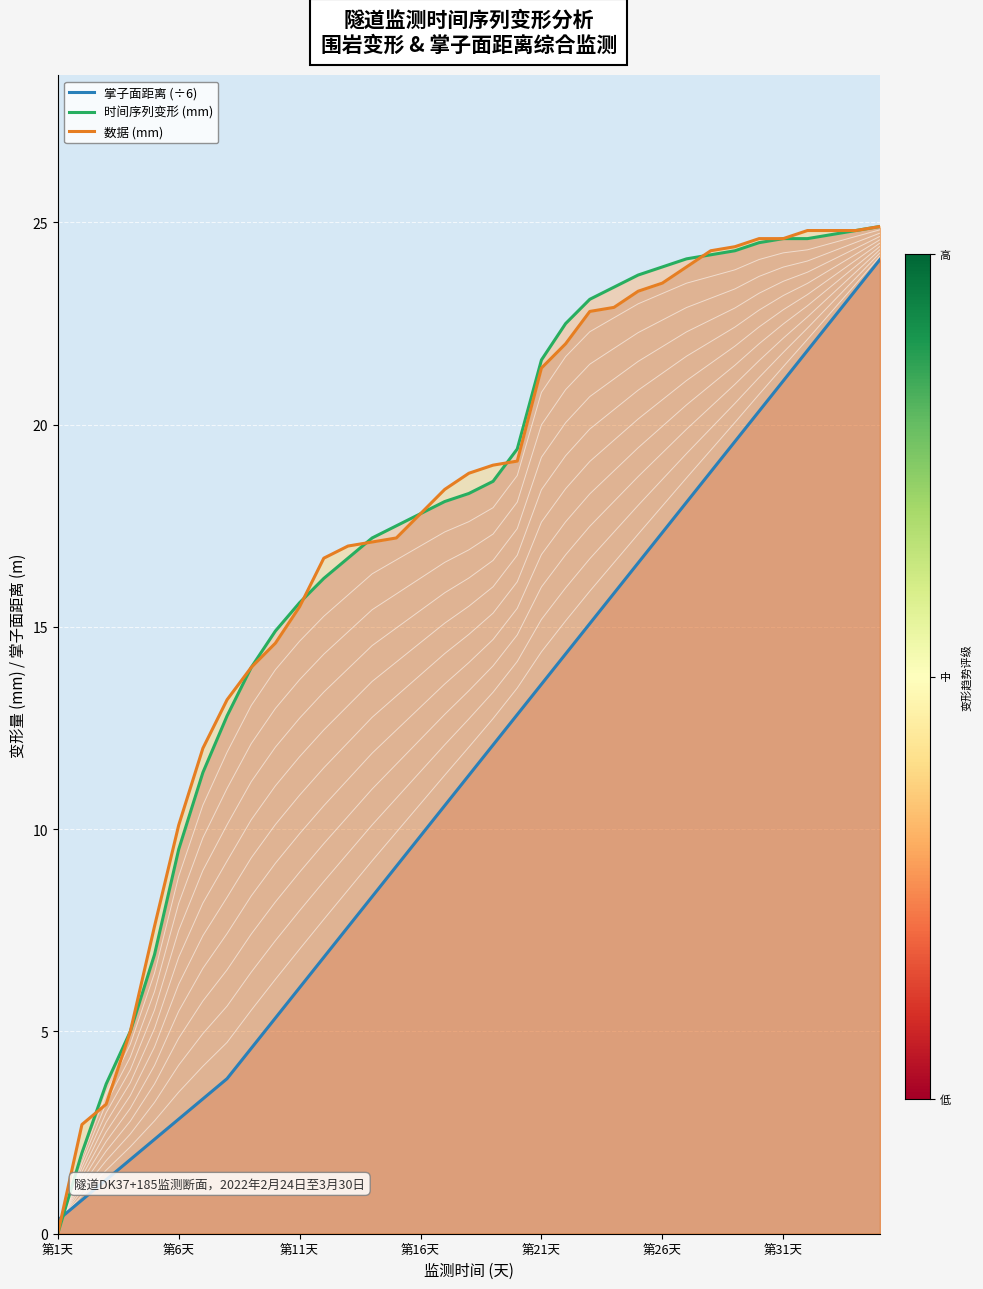

How many times do 时间序列变形 (mm) and 掌子面距离 (÷6) cross each other?

1